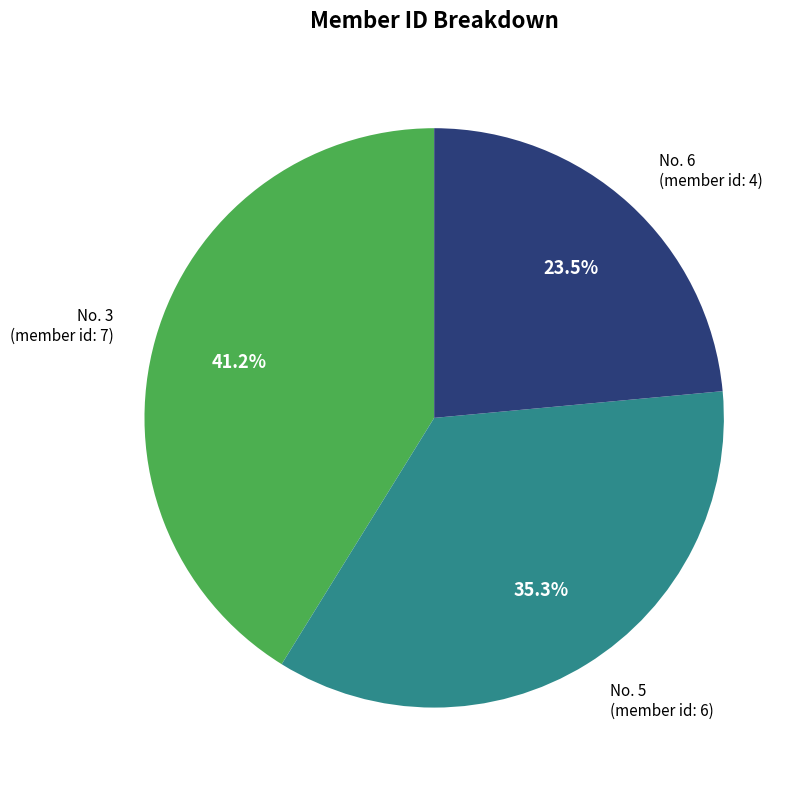

Does any single category account for the majority?

No